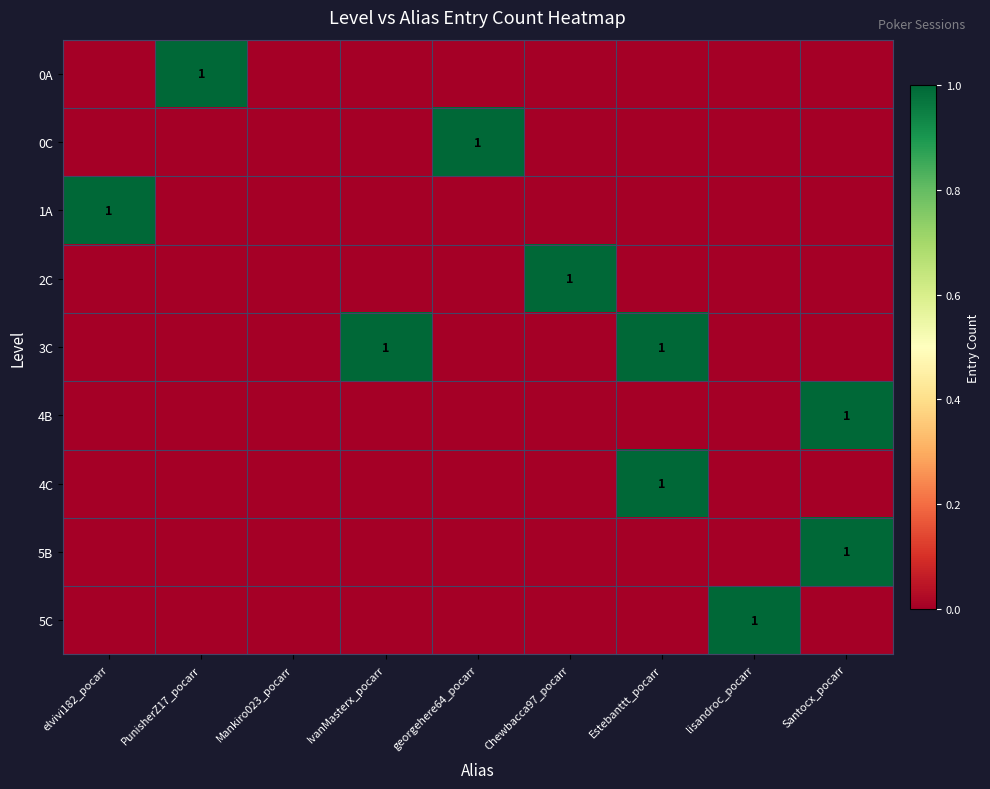

At which category does the chart reach its minimum across all series?

elvivi182_pocarr